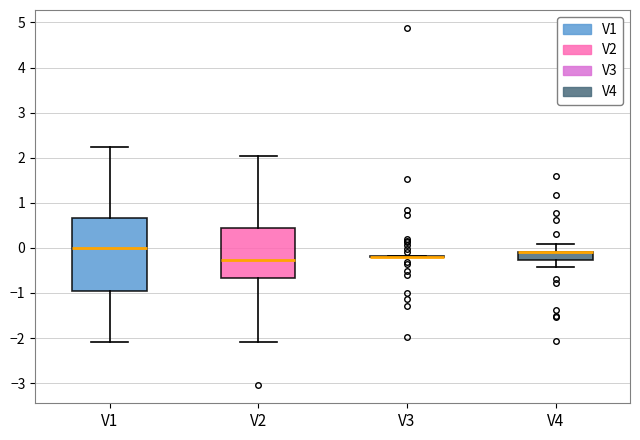

Reading left to right, transcribe this box plot: for each box, give where its median line is, the range the box spans, and where its two whiskers end, as read against the y-axis. The values are not printed on the chart, so give them approximately, as read against the axis.

V1: median 0.0, box -0.9 to 0.7, whiskers -2.1 to 2.2
V2: median -0.3, box -0.7 to 0.4, whiskers -2.1 to 2.0
V3: box collapsed to a line at -0.2, whiskers -0.2 to -0.2
V4: median -0.1 (drawn on the box's upper edge), box -0.3 to -0.1, whiskers -0.4 to 0.1